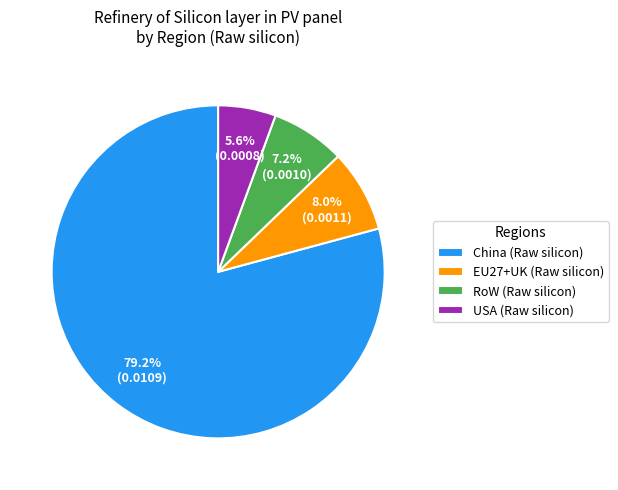

Which slice is the largest?

China (Raw silicon)